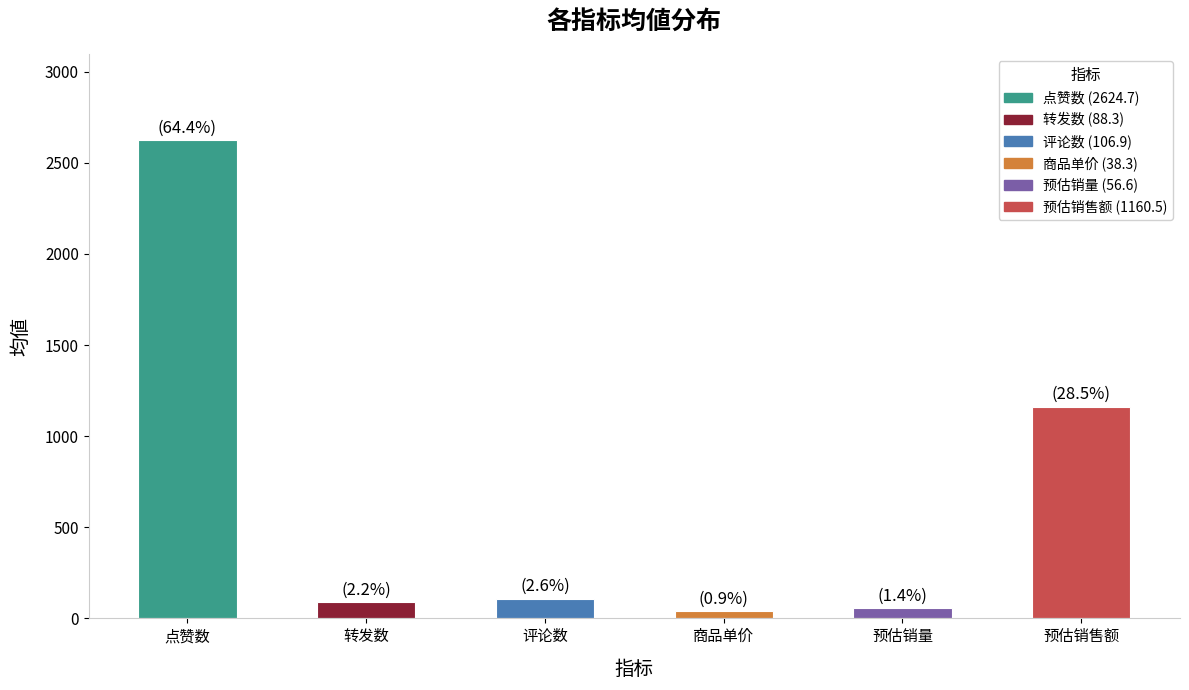

Where does the data first go above 106?

点赞数